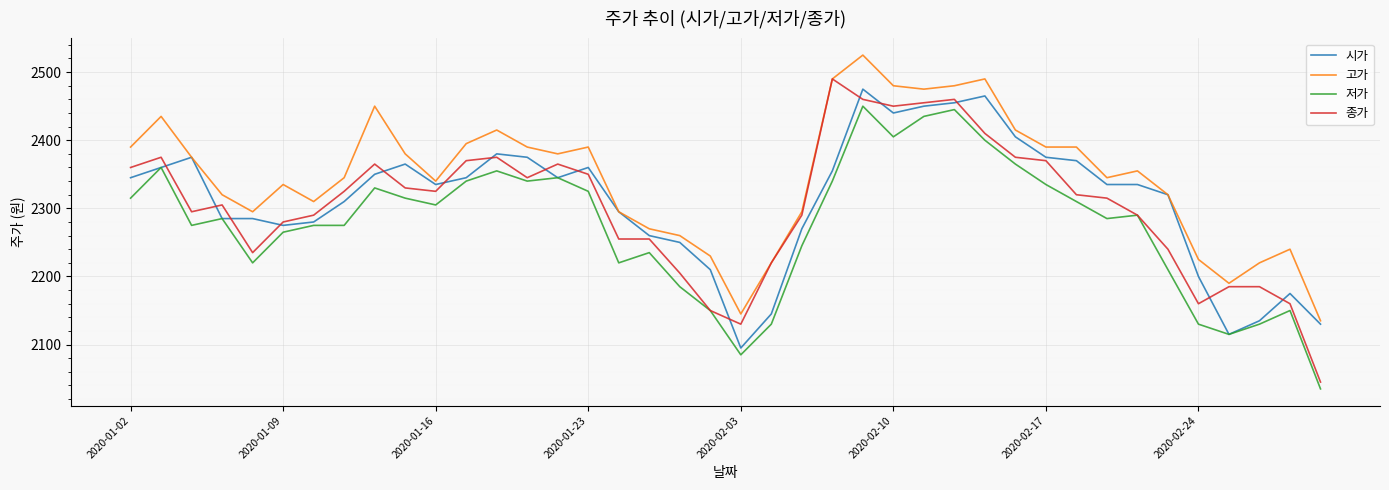

Which series has the largest total across all categories?

고가